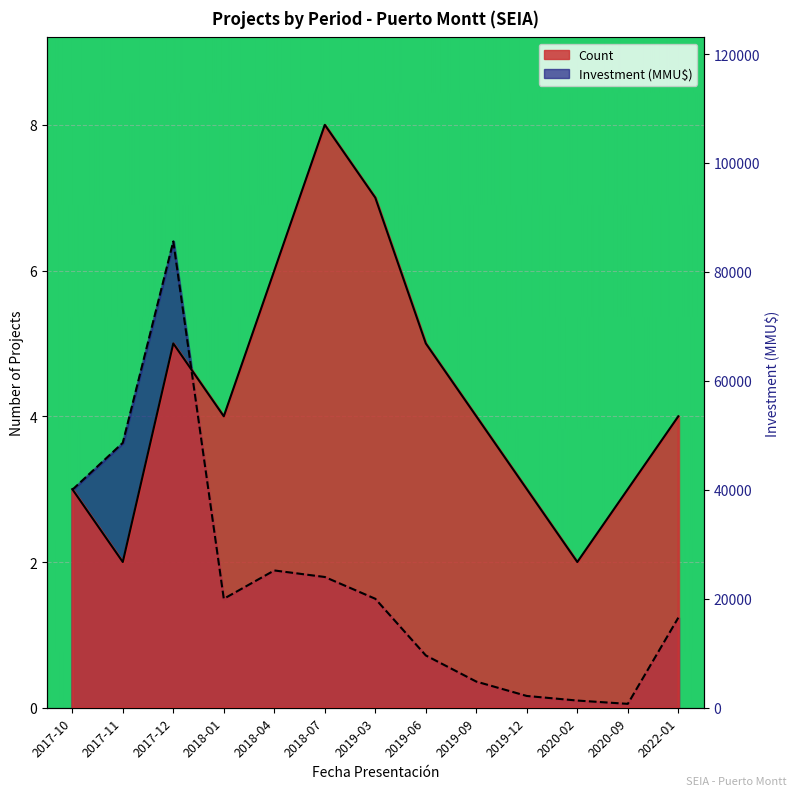

Rank the categories by Investment(MMU$) value from lowest to highest.

2020-09, 2020-02, 2019-12, 2019-09, 2019-06, 2022-01, 2018-01, 2019-03, 2018-07, 2018-04, 2017-10, 2017-11, 2017-12